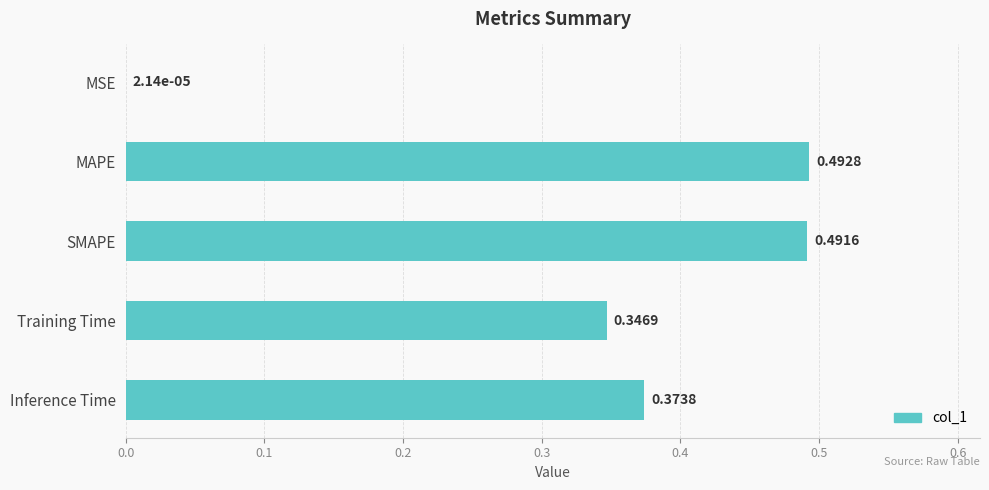

What is the change in value from MSE to Inference Time?

+0.4